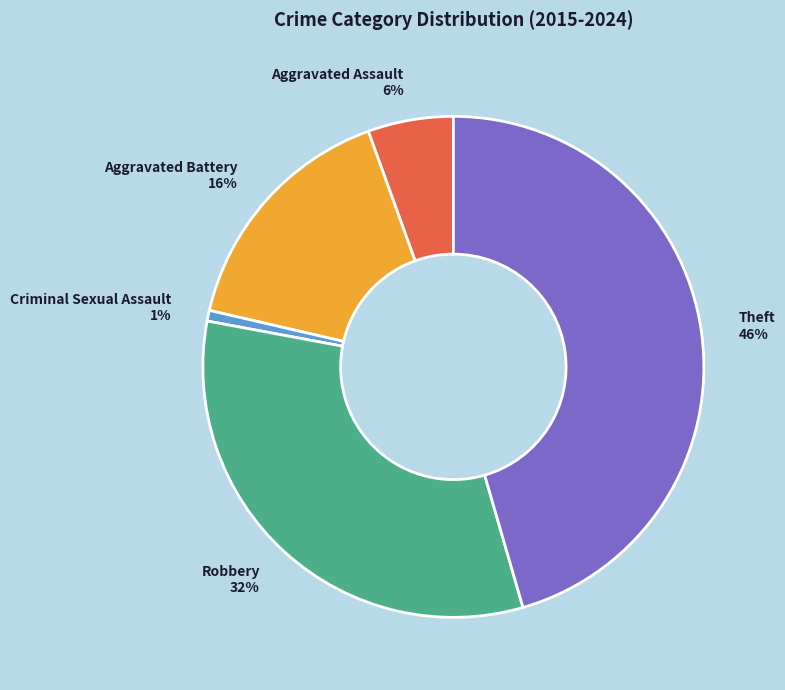

Between Aggravated Assault 6% and Criminal Sexual Assault 1%, which is larger?

Aggravated Assault 6%